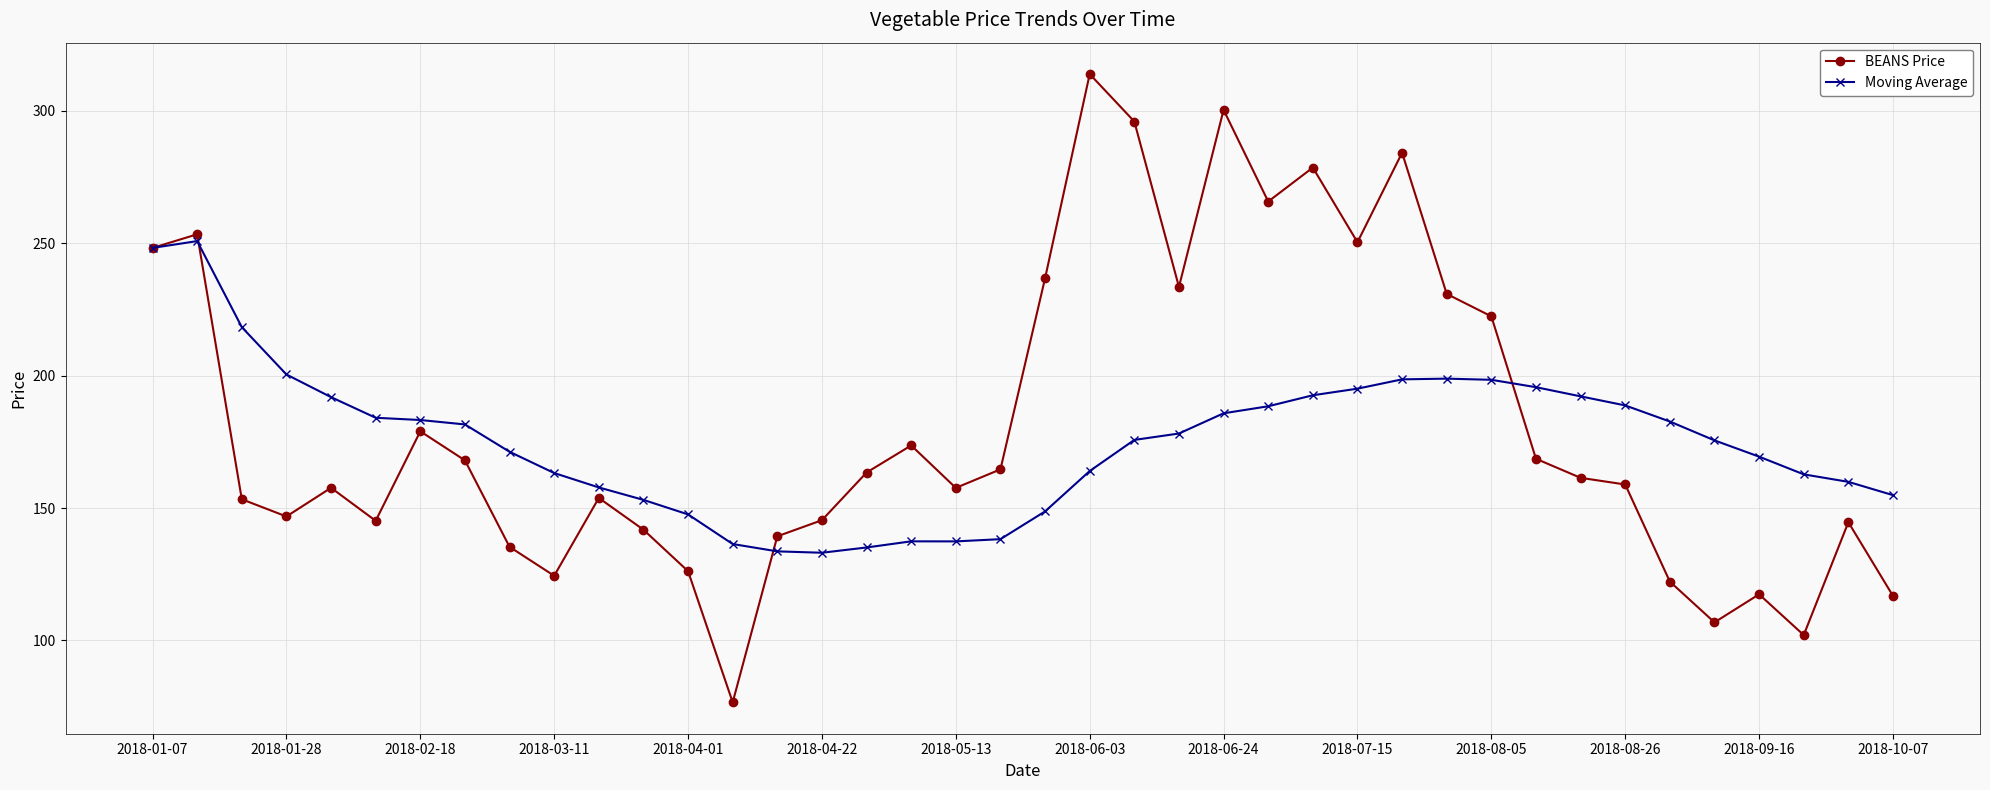

What is the value of the BEANS Price point at the 8th from the left?

168.0